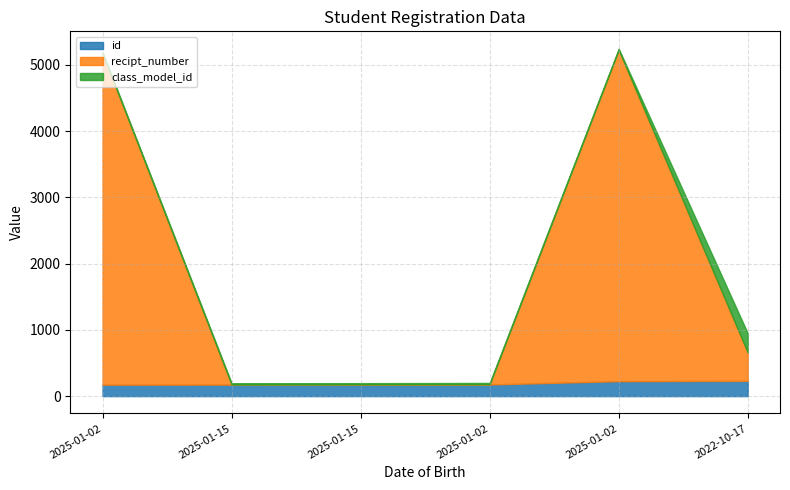

Reading left to right, list all the values displayed in this chart.

id: 2025-01-02=173	2025-01-15=174	2025-01-15=175	2025-01-02=176	2025-01-02=226	2022-10-17=230
recipt_number: 2025-01-02=5000	2025-01-15=2	2025-01-15=3	2025-01-02=4	2025-01-02=5000	2022-10-17=428
class_model_id: 2025-01-02=17	2025-01-15=19	2025-01-15=18	2025-01-02=19	2025-01-02=17	2022-10-17=291